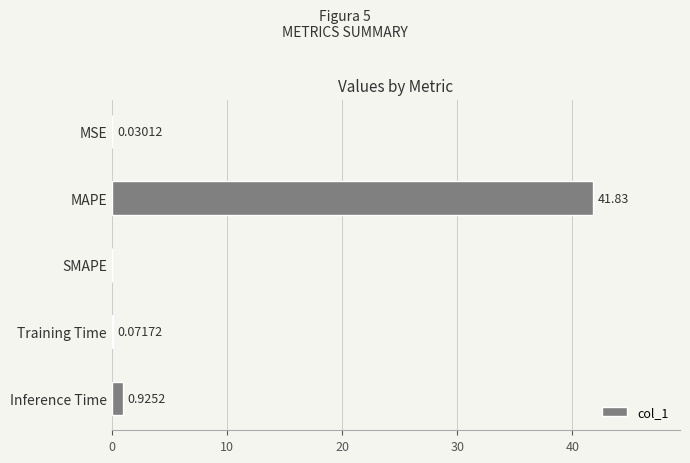

Which category has the highest value across all series?

MAPE